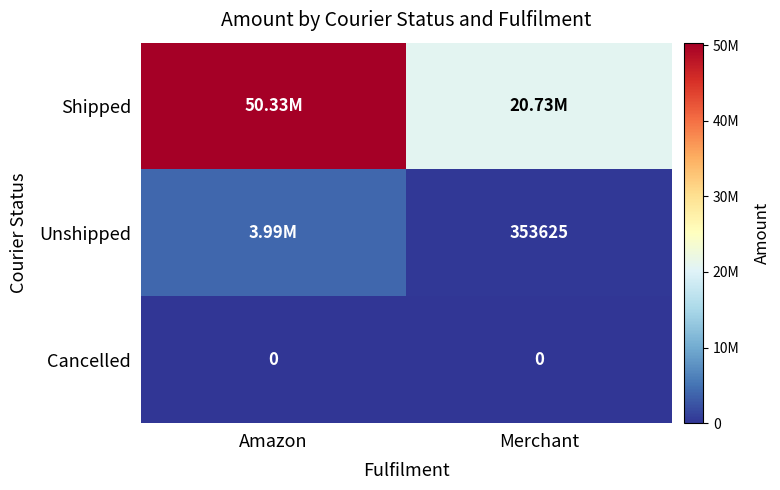

What is the difference between the Unshipped values at Amazon and Merchant?

3636592